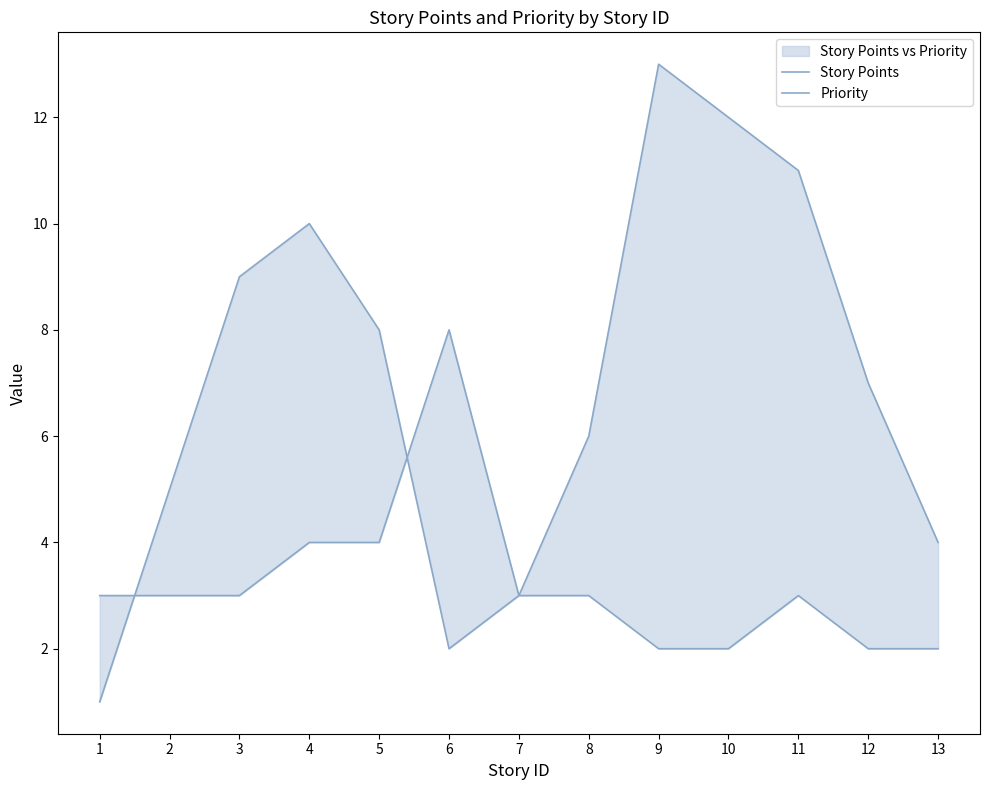

Reading left to right, list all the values displayed in this chart.

Story Points: 1=3	2=3	3=3	4=4	5=4	6=8	7=3	8=3	9=2	10=2	11=3	12=2	13=2
Priority: 1=1	2=5	3=9	4=10	5=8	6=2	7=3	8=6	9=13	10=12	11=11	12=7	13=4